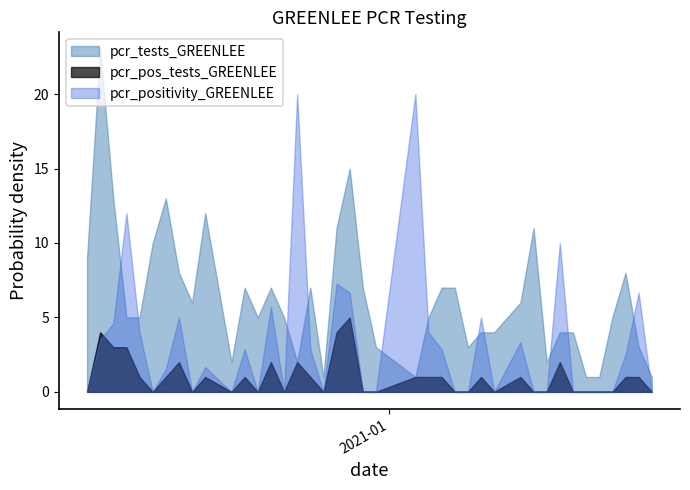

Which series has the largest total across all categories?

pcr_tests_GREENLEE